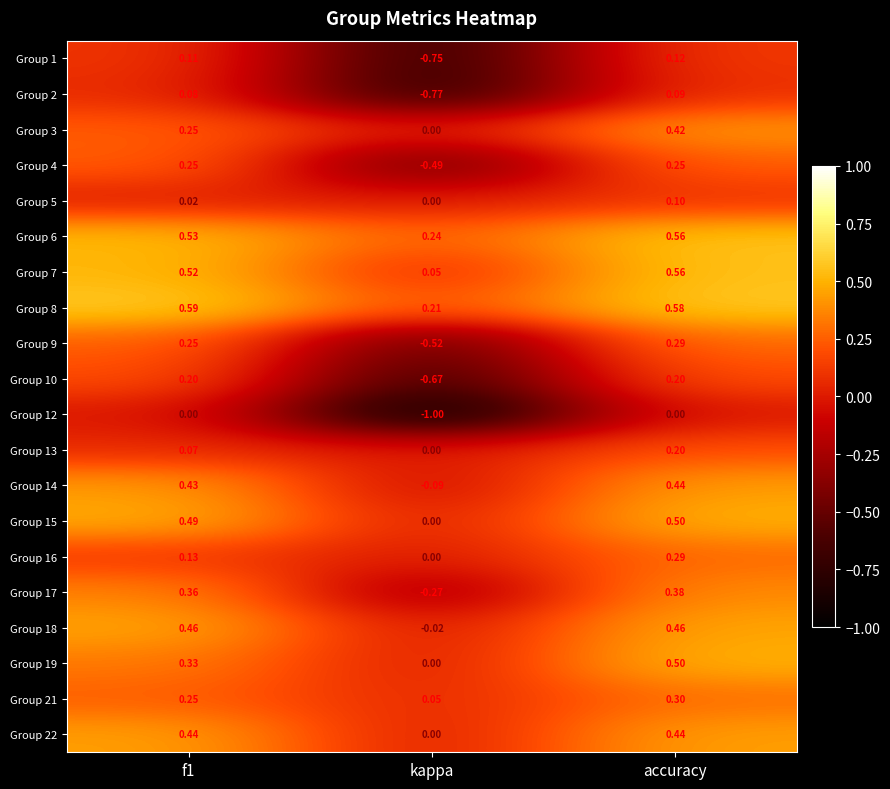

How many data points does each series have?

3